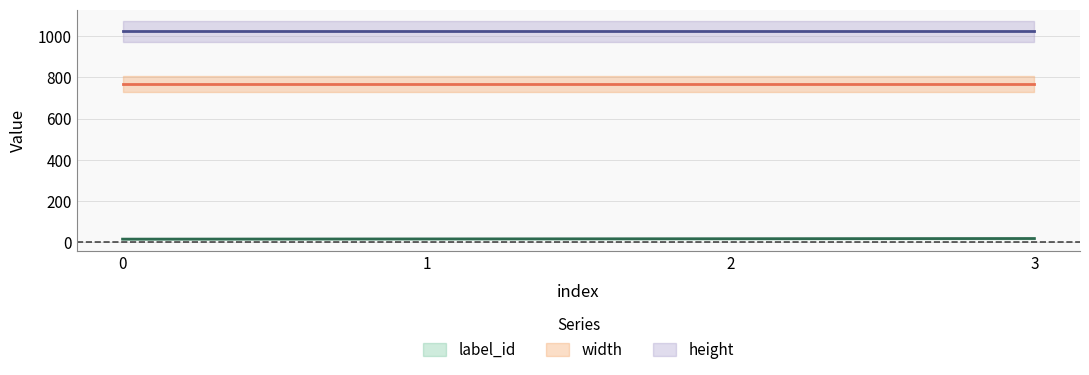

List the series in order of their peak value, lowest first.

label_id, width, height